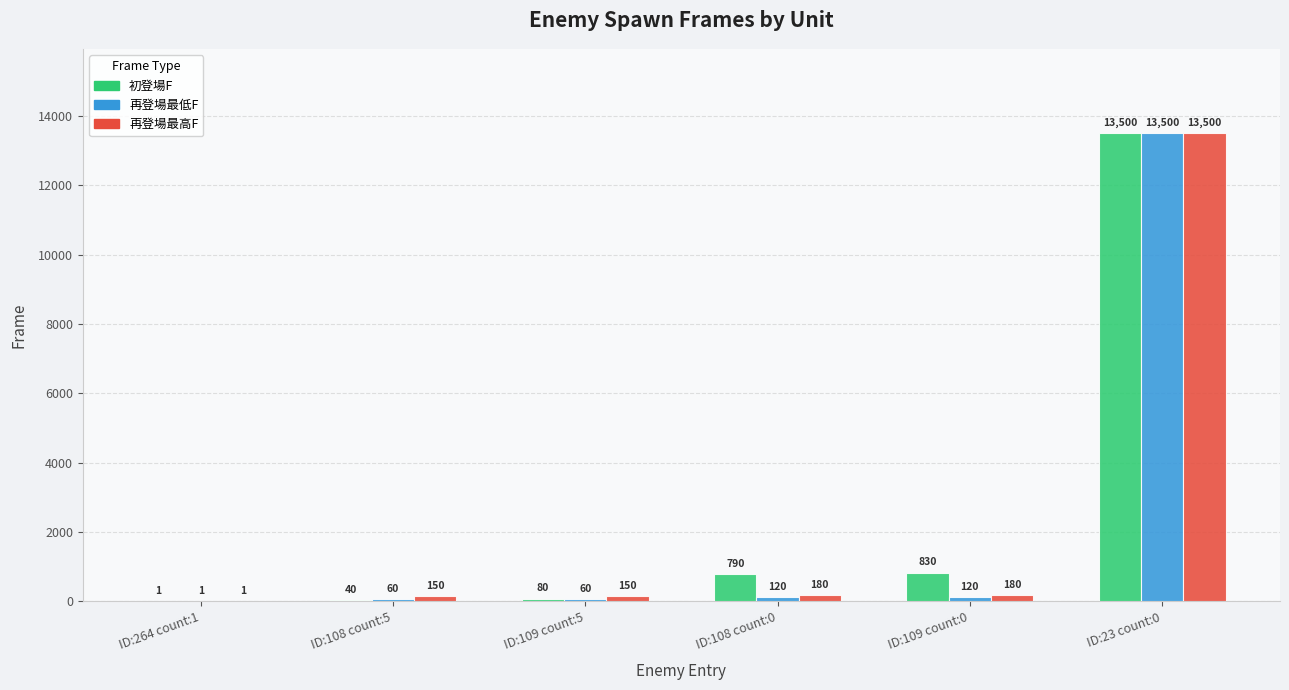

What is the maximum value shown in the chart?

13500